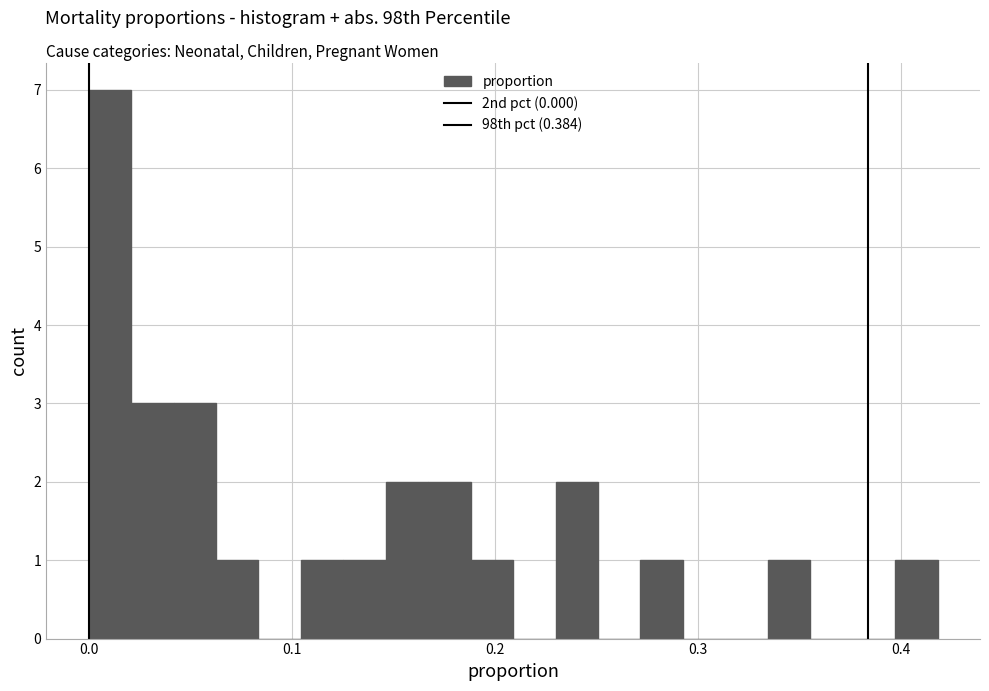

Around what value on the x-axis is the tallest bar? Give the approximate position of its centre, as read against the axis.

0.01